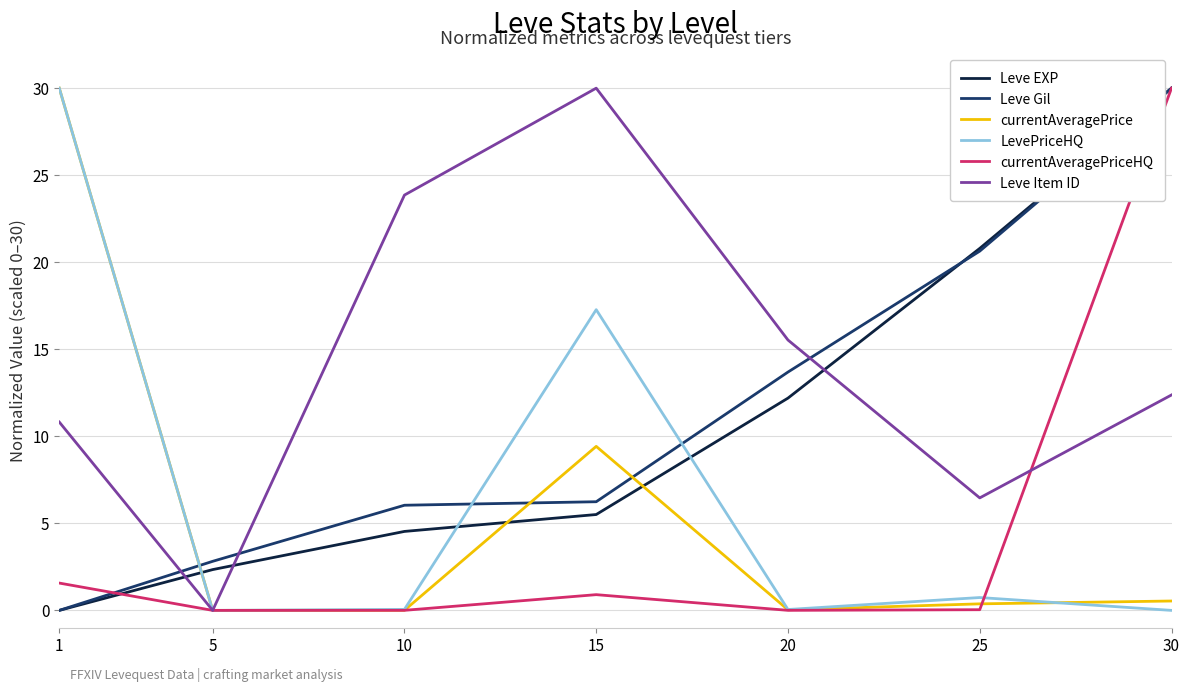

The value of currentAveragePrice at 1 is 51.1. True or false?

False